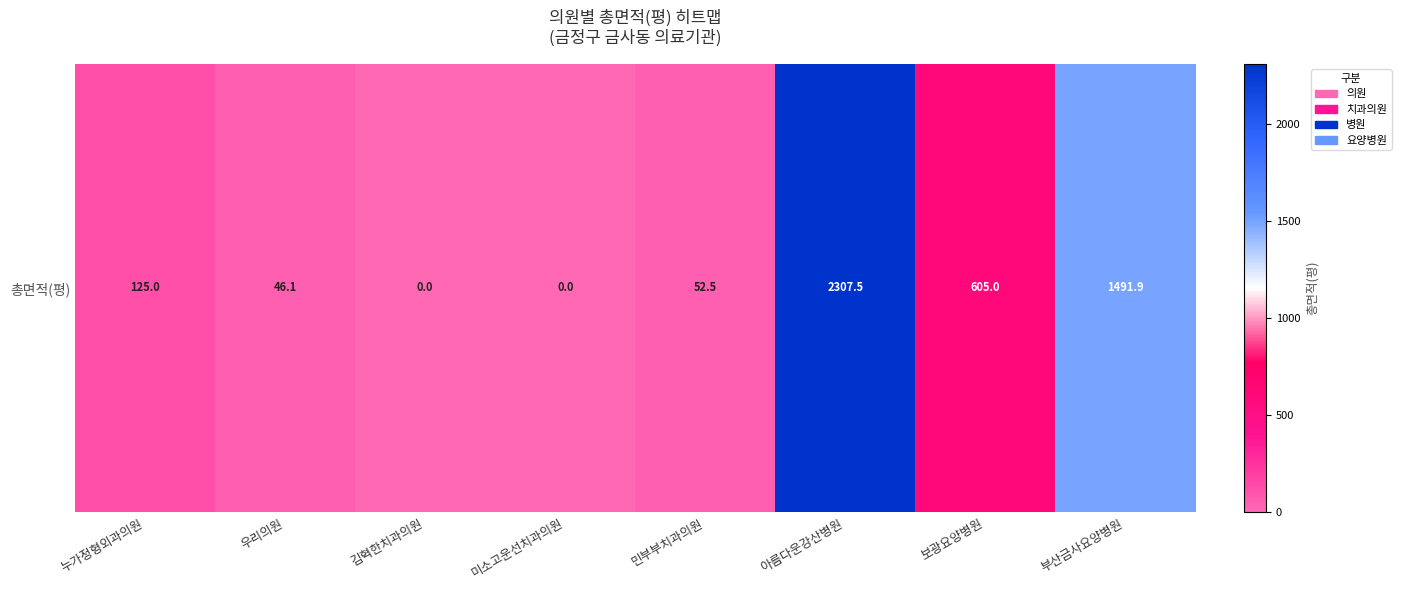

What is the difference between the values at 부산금사요양병원 and 김혁한치과의원?

1491.9